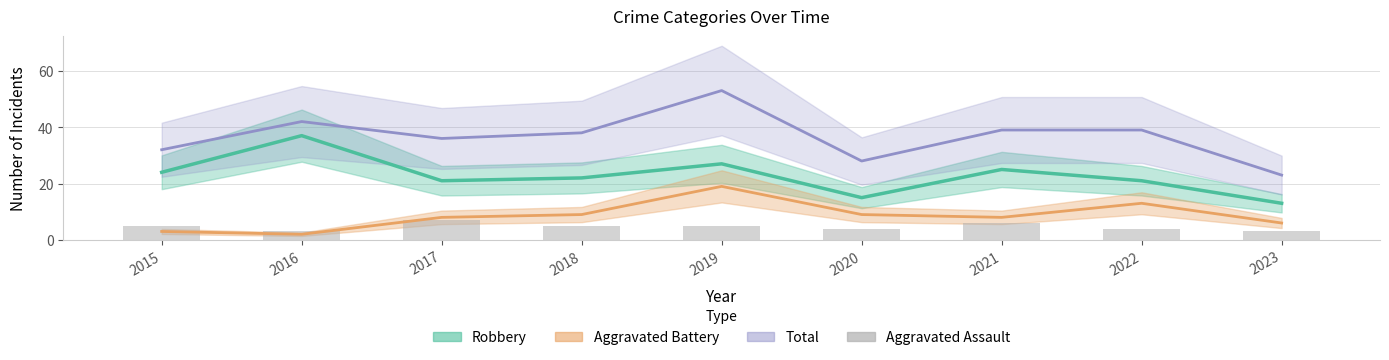

How many categories are shown in the chart?

9